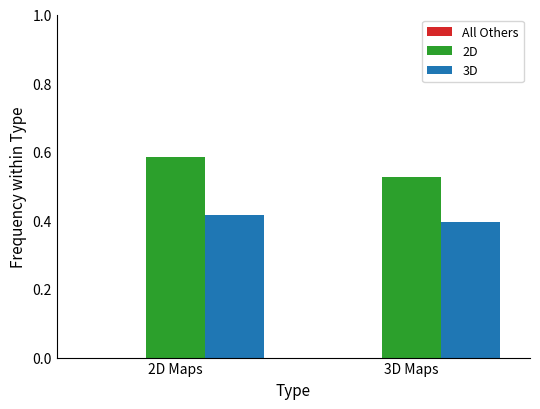

Which series has the largest total across all categories?

2D